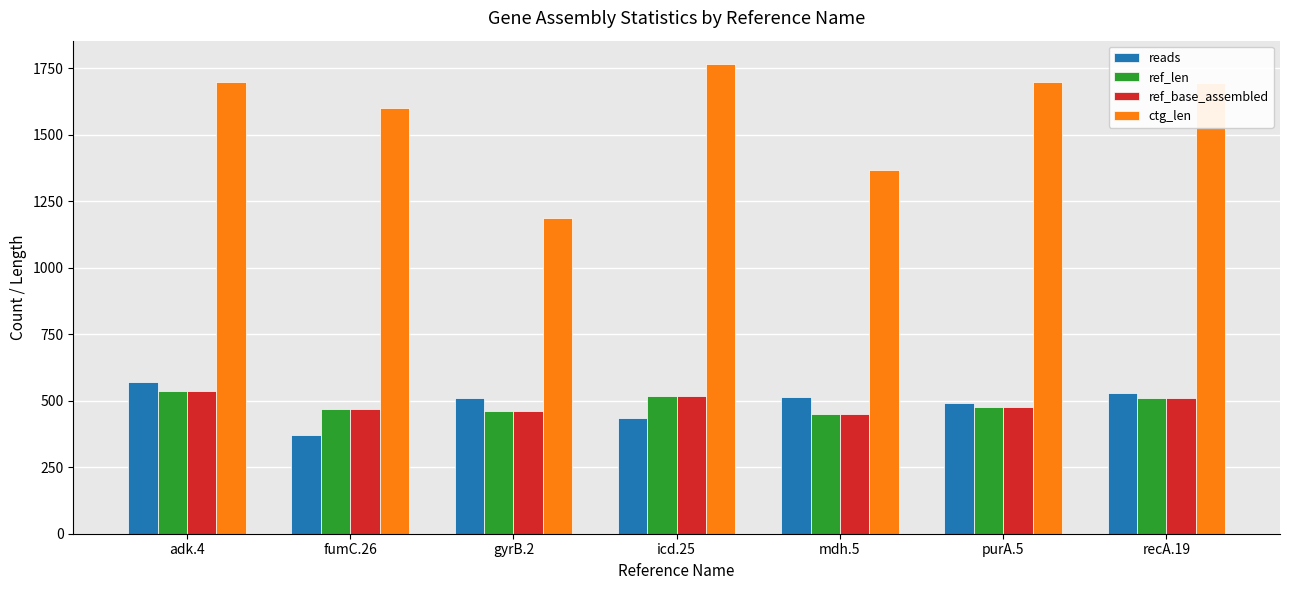

The value of reads at icd.25 is 436. True or false?

True